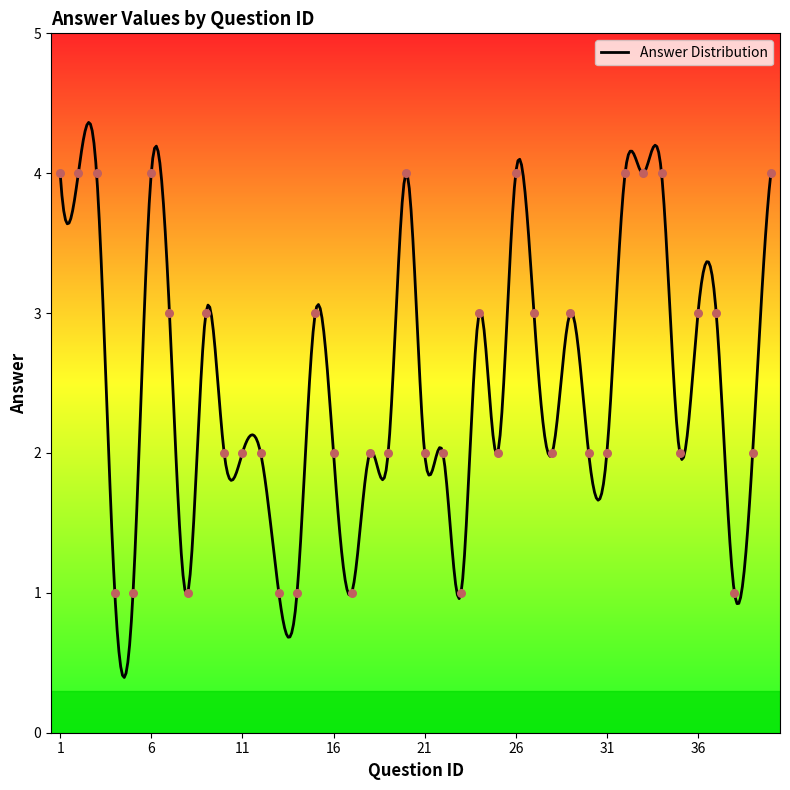

What is the ratio of the value at 31 to the value at 3?

0.5